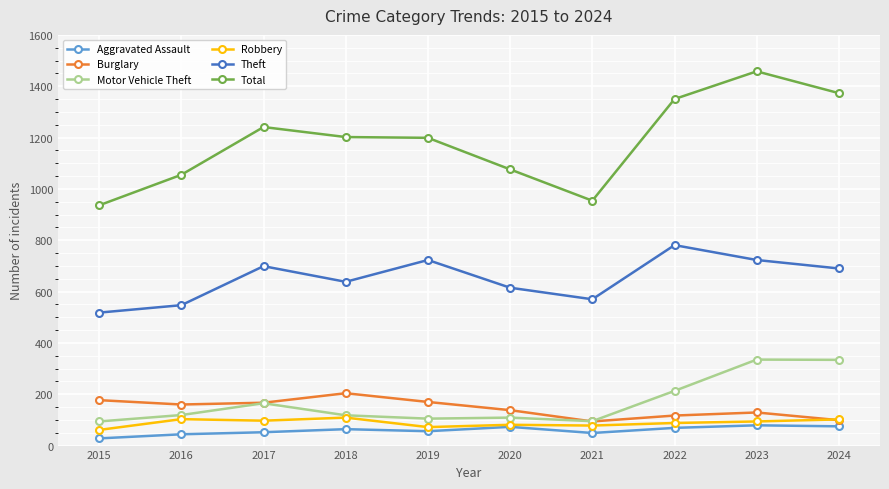

What is the value of the Motor Vehicle Theft point at the 1st from the left?

94